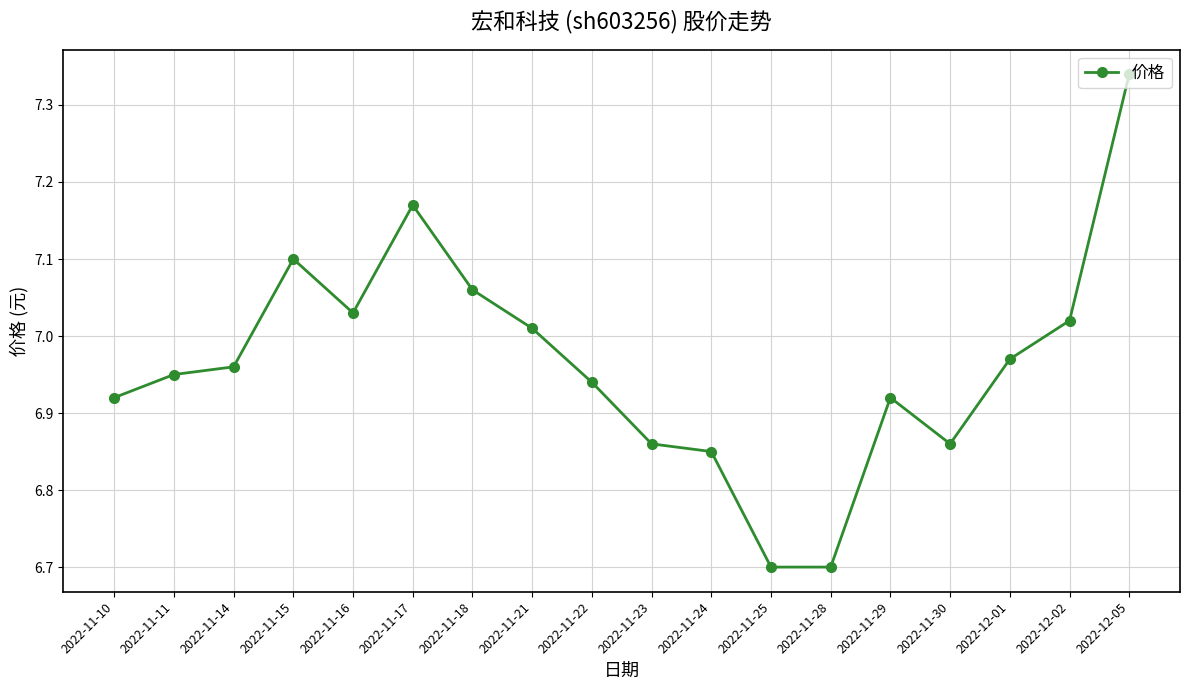

What is the smallest value displayed?

6.7